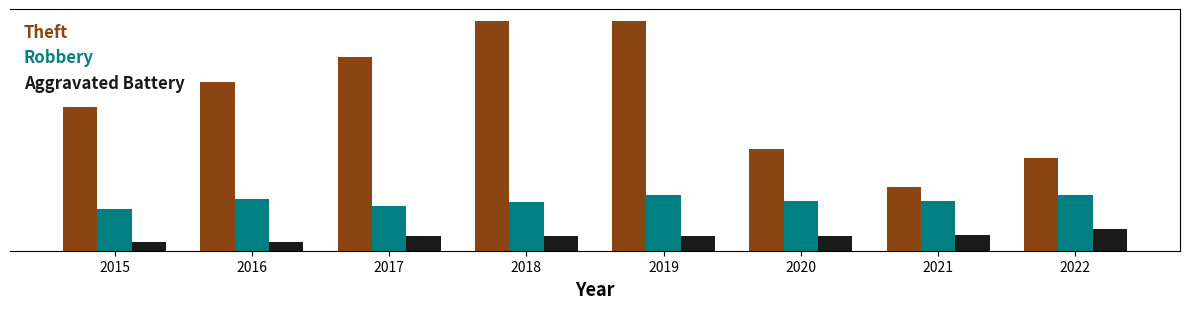

What are all the series names shown in the legend?

Theft, Robbery, Aggravated Battery